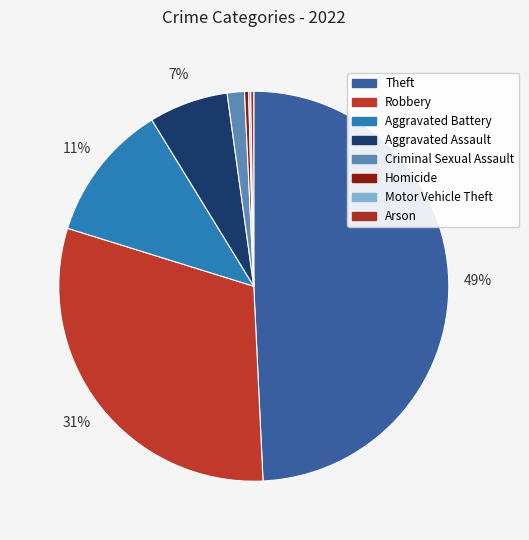

How many slices are in this pie chart?

8